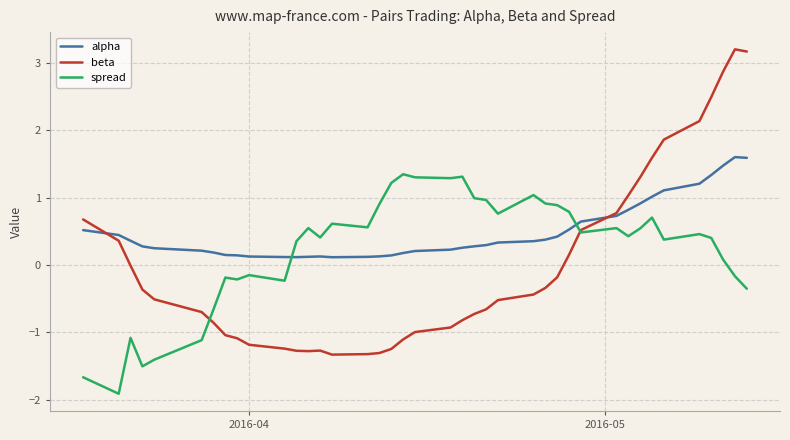

How many negative values does the spread series have?

13